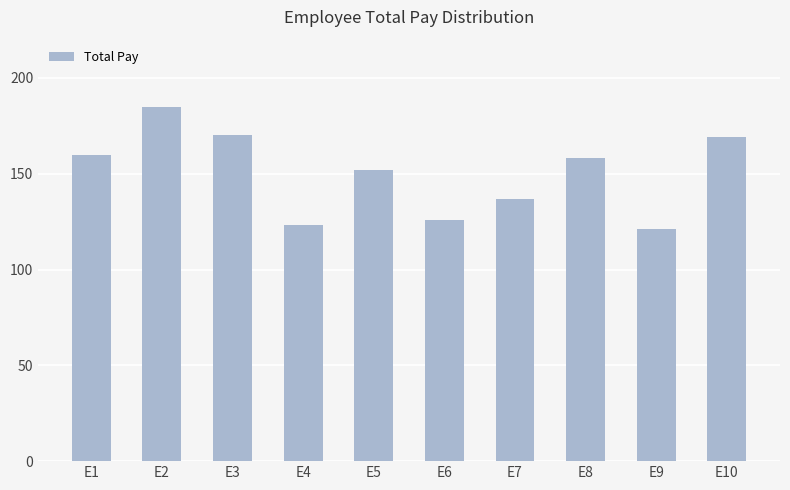

What is the smallest value displayed?

121